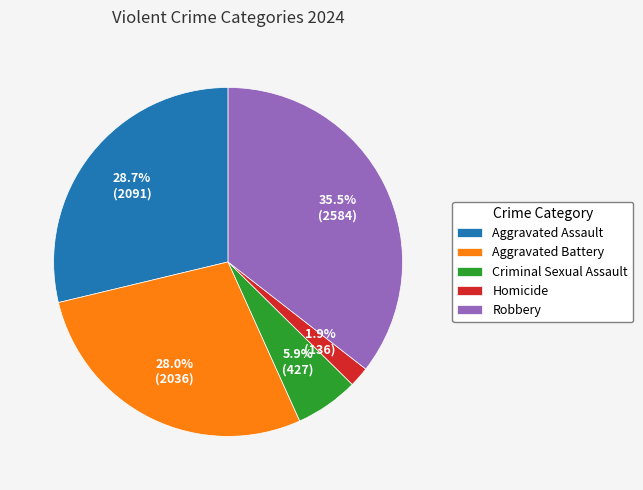

How many segments does this pie chart have?

5